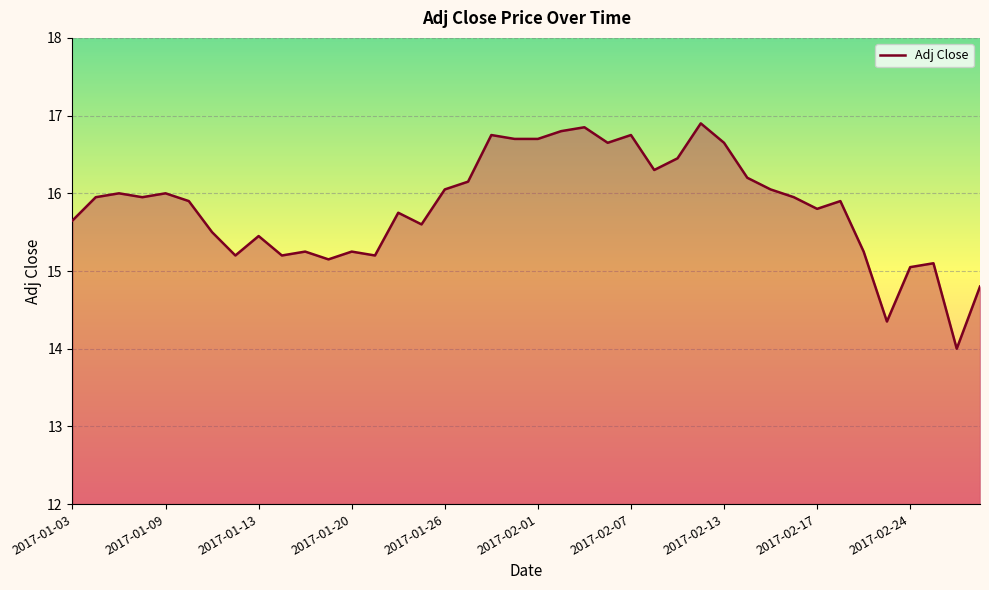

What is the smallest value displayed?

14.0